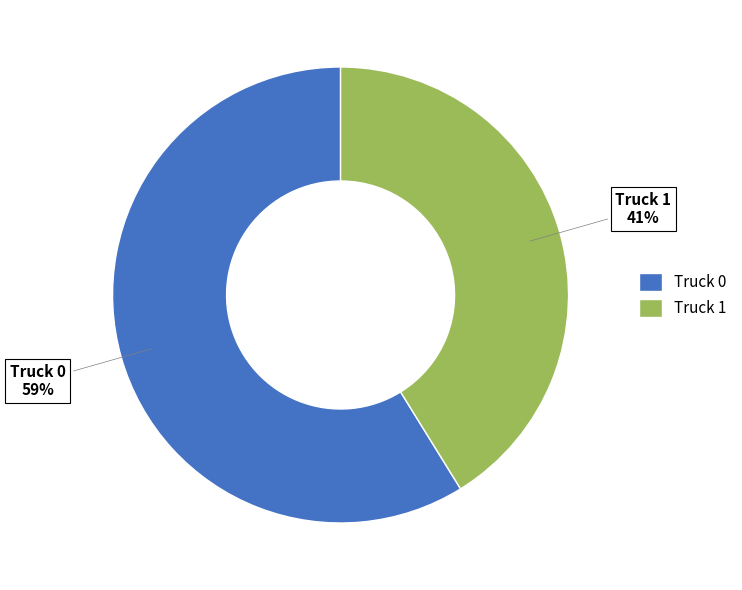

True or false: Truck 1 accounts for 47% of the total.

False